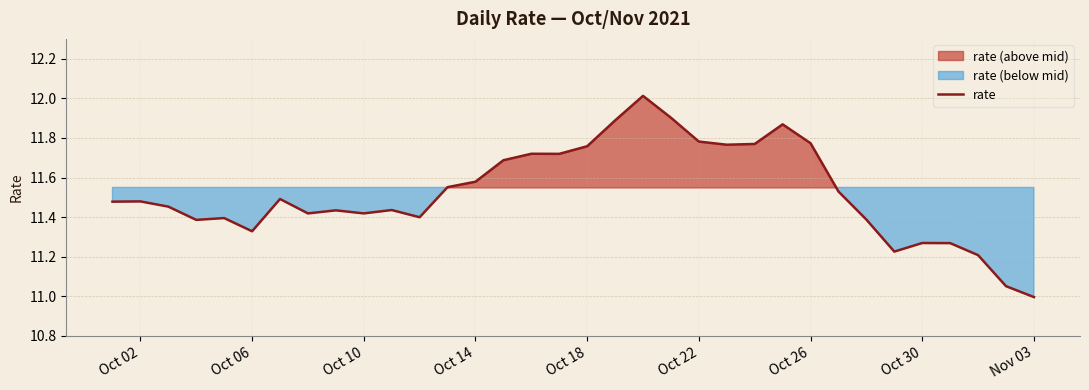

True or false: rate has a value of 16.0 at Oct 26.

False